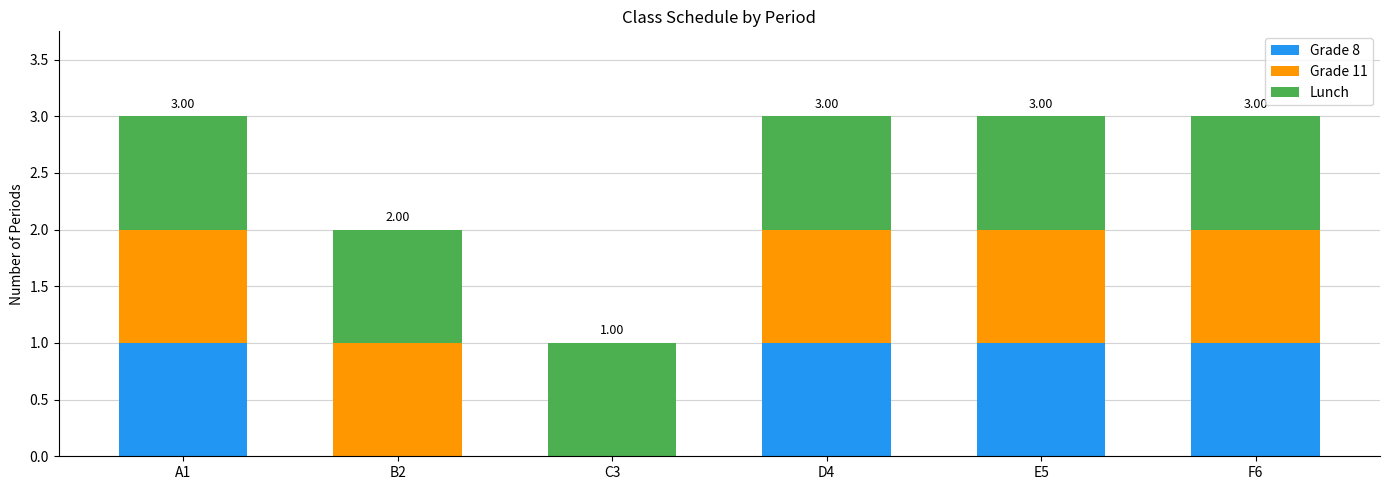

What is the total value across all series at E5?

3